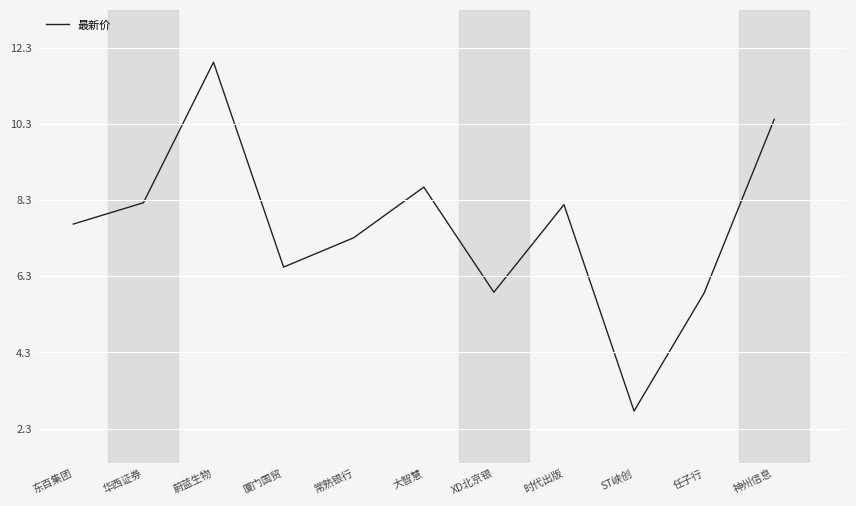

Which category has the highest value across all series?

蔚蓝生物